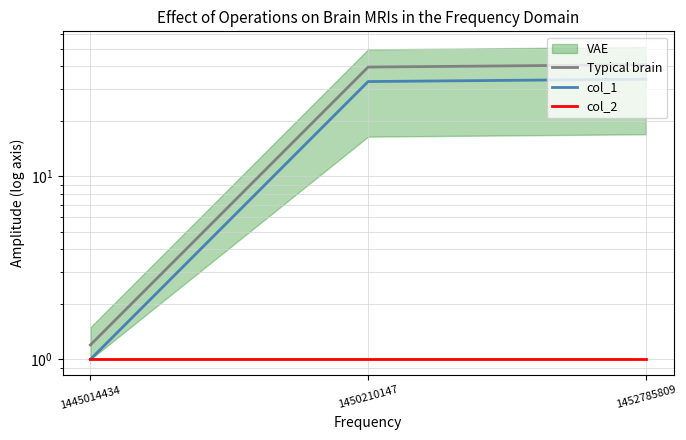

Reading left to right, what are all the values shown in this chart?

Typical brain: 1445014434=1.2	1450210147=39.6	1452785809=40.8
col_1: 1445014434=1.0	1450210147=33.0	1452785809=34.0
col_2: 1445014434=1.0	1450210147=1.0	1452785809=1.0